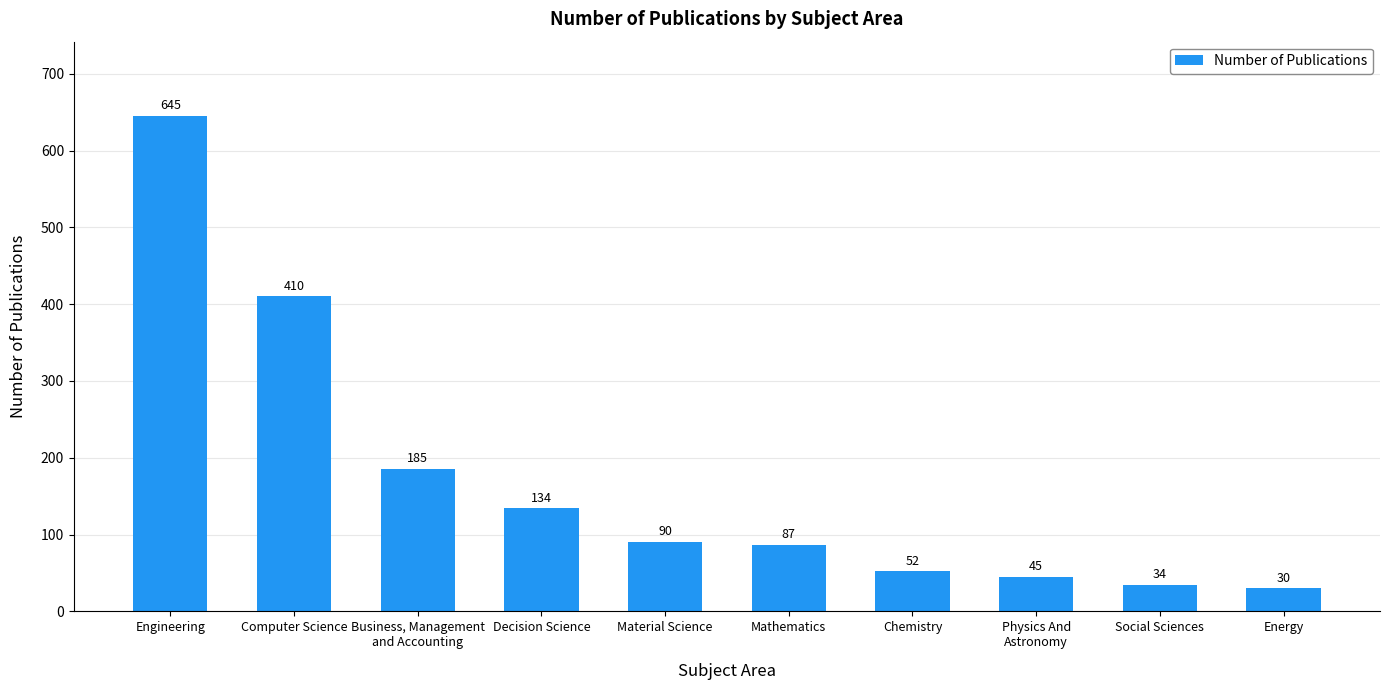

What is the approximate value at Physics And
Astronomy, to the nearest 50?

50